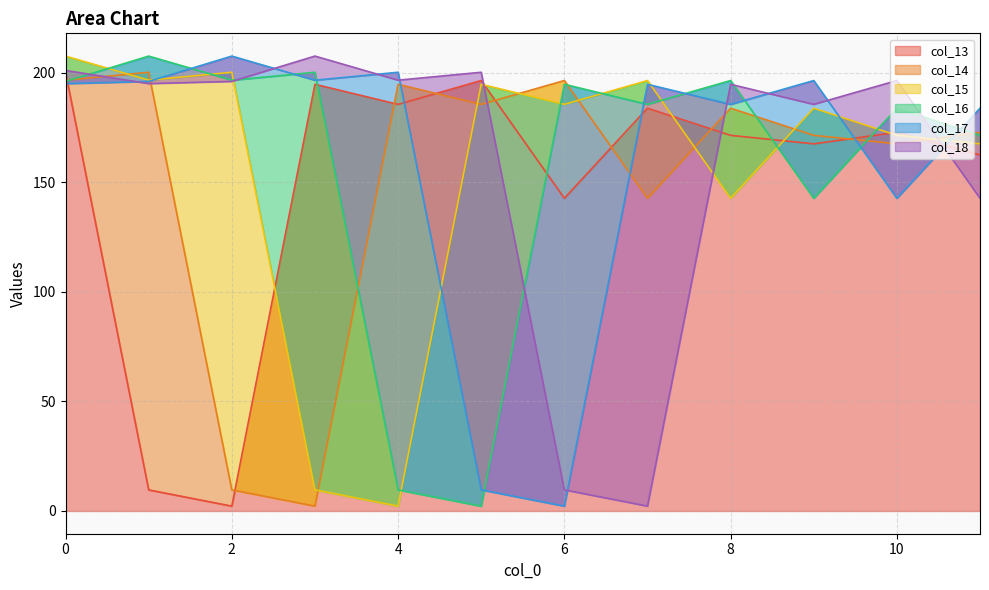

Read the col_14 value at 0.

196.6